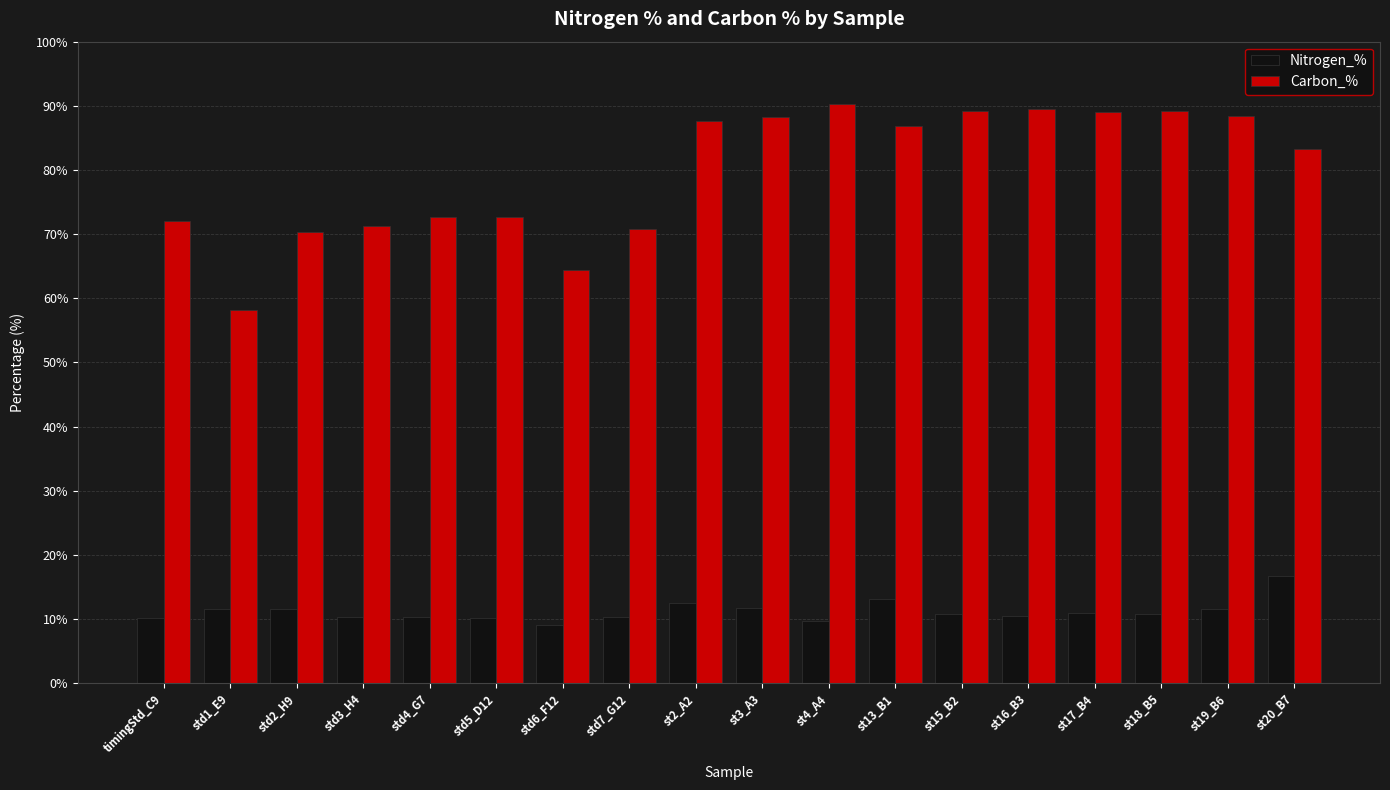

How many distinct data groups are displayed?

2